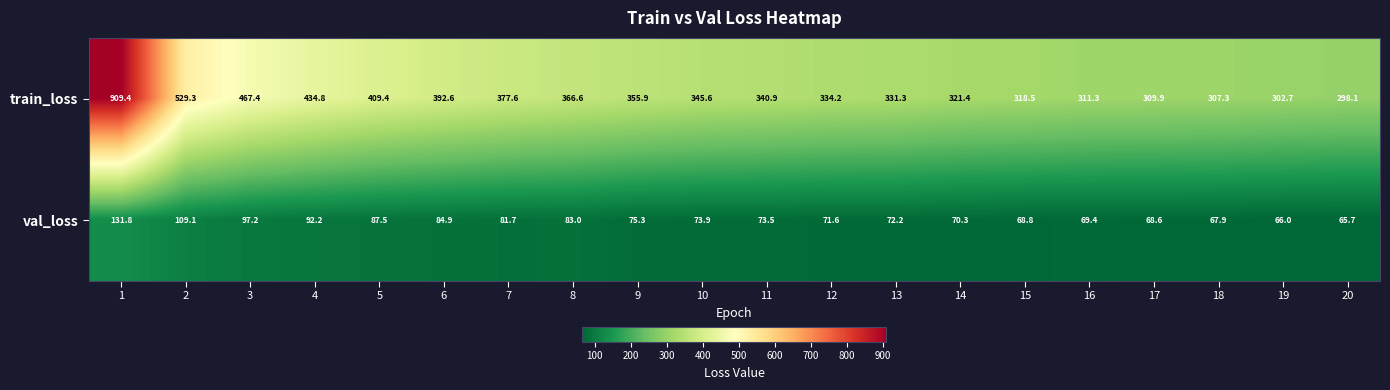

Between 5 and 8, which series saw the biggest shift?

train_loss